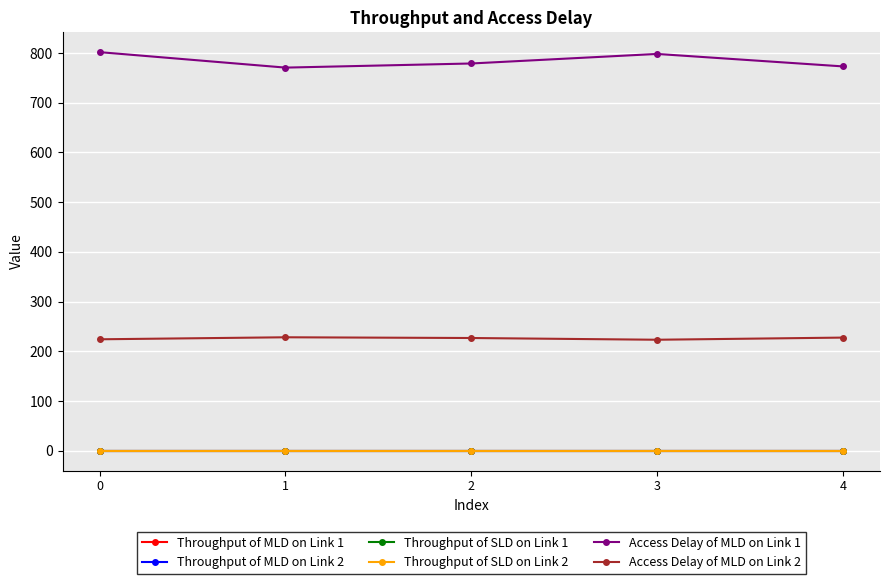

True or false: Access Delay of MLD on Link 2 and Throughput of SLD on Link 1 cross at least once.

False